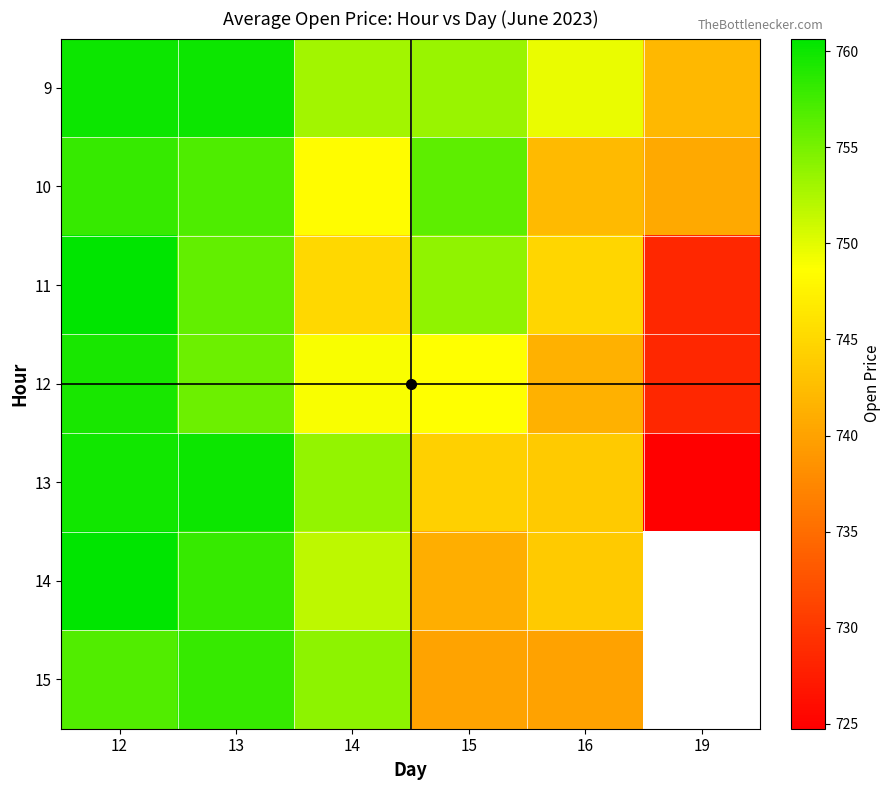

What is the difference between the second highest and second lowest values in the 9 series?

10.2